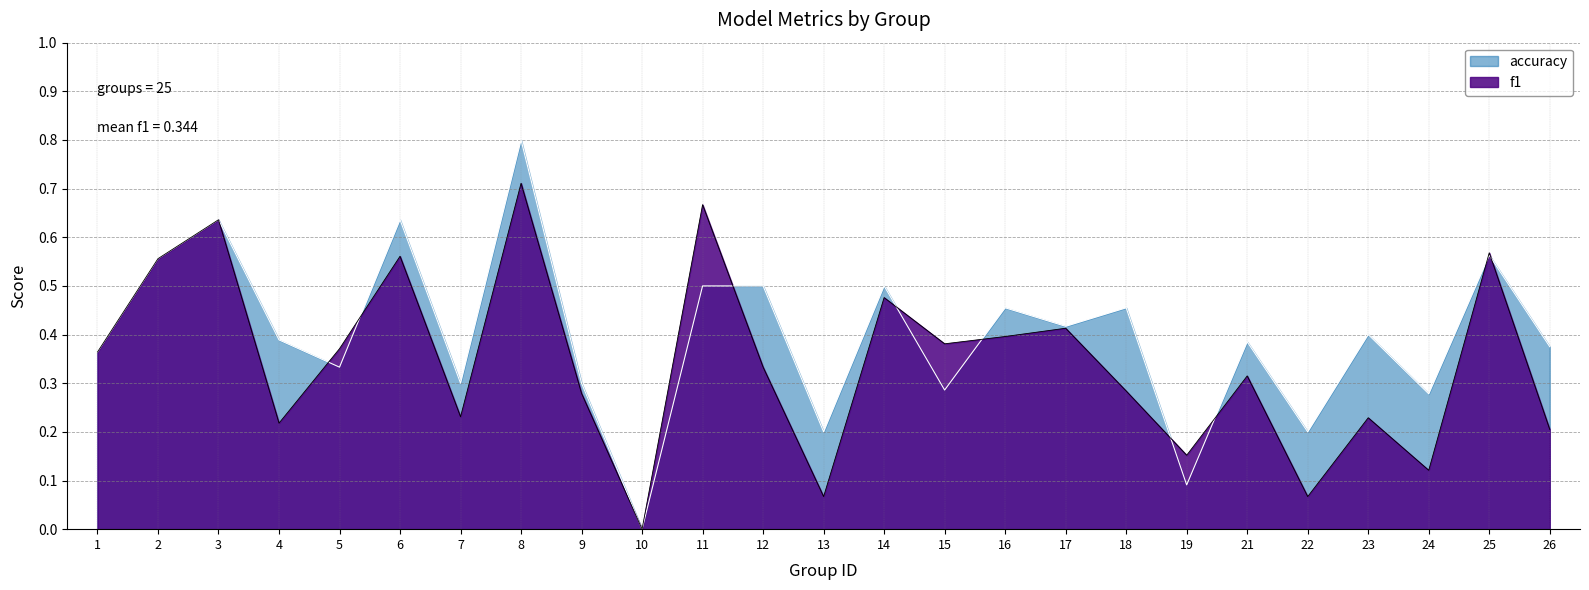

At how many categories does at least one series exceed 0?

24